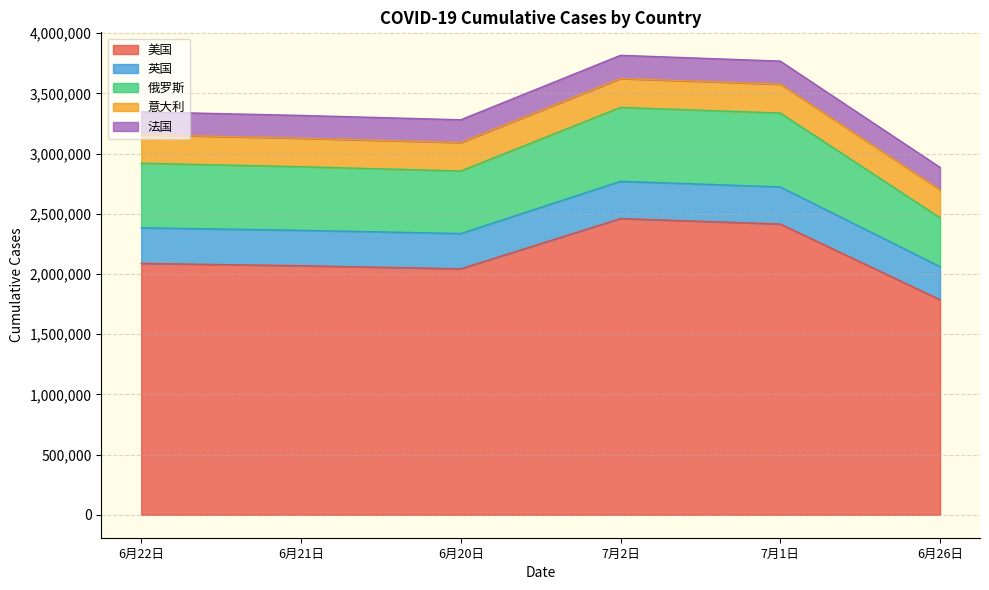

What is the average value of the 美国 series?

2143735